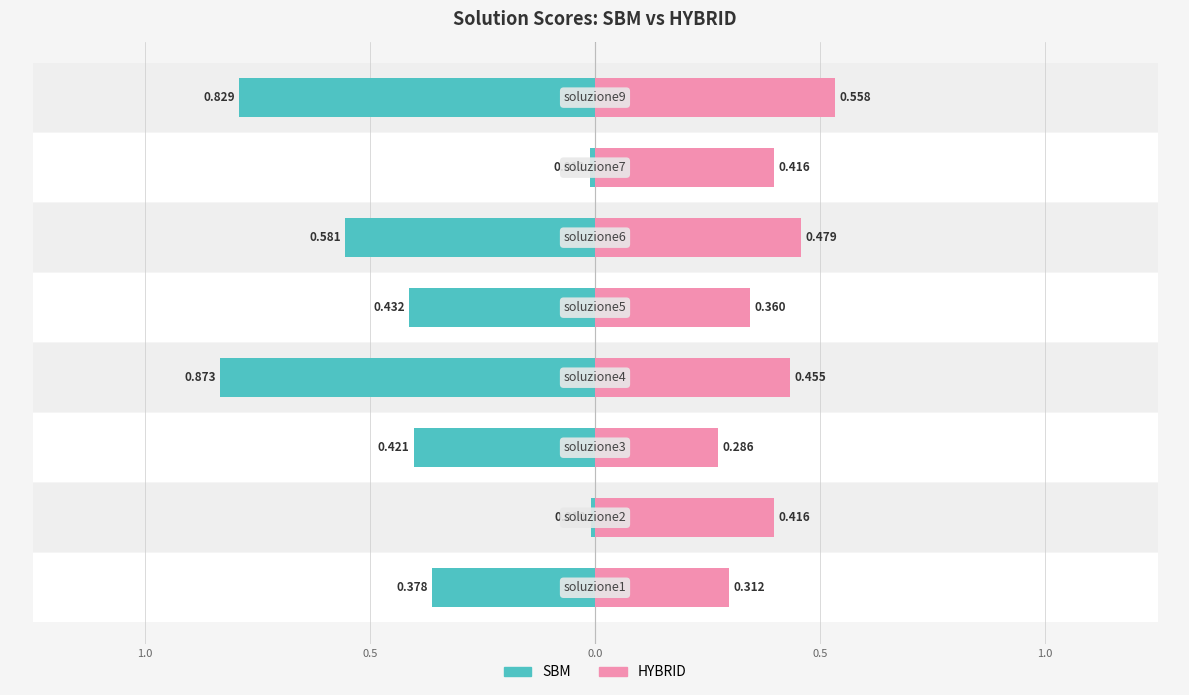

Which has a higher value, 7 or 0.5?

7